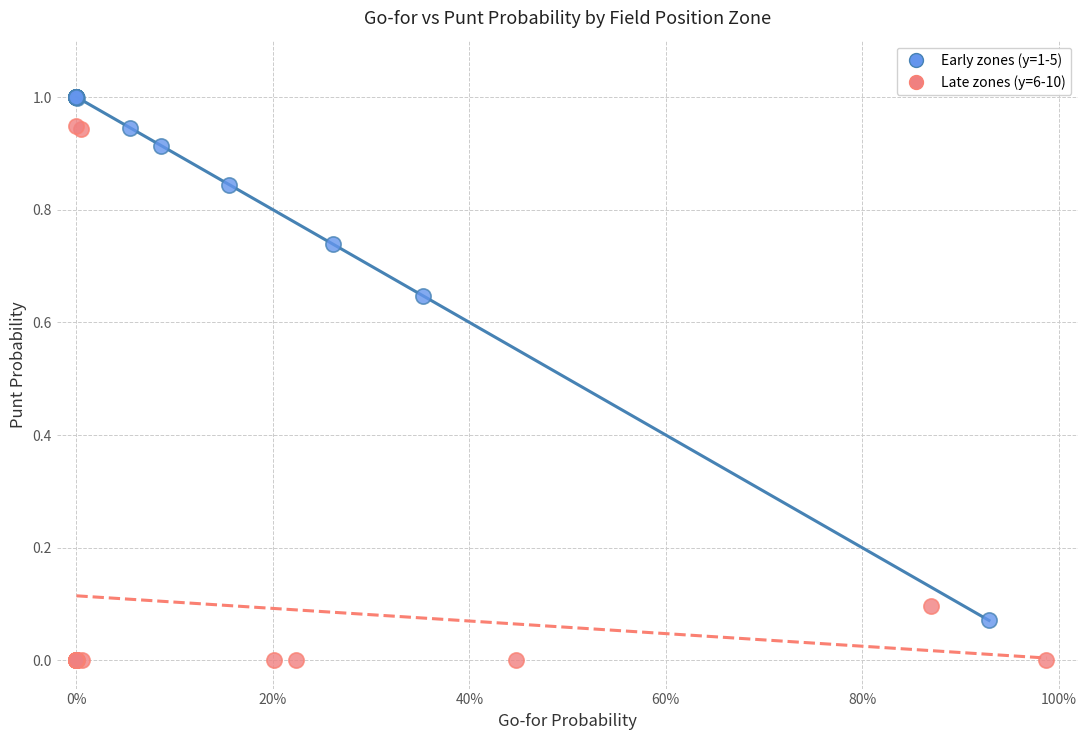

Which series reaches the maximum Y coordinate?

Early zones (y=1-5)